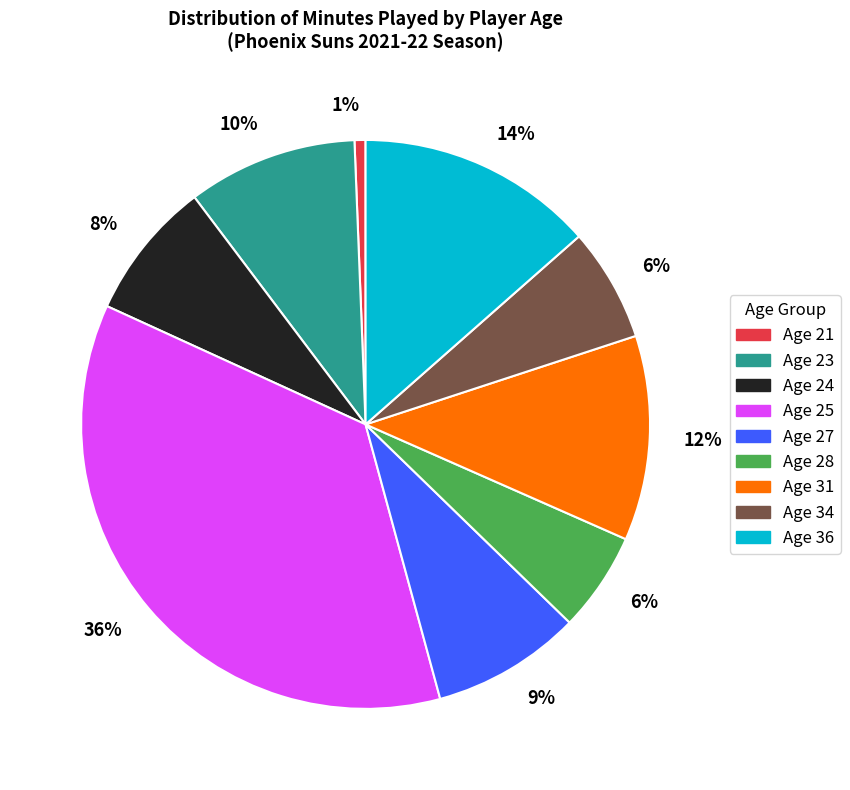

Between Age 23 and Age 31, which is larger?

Age 31